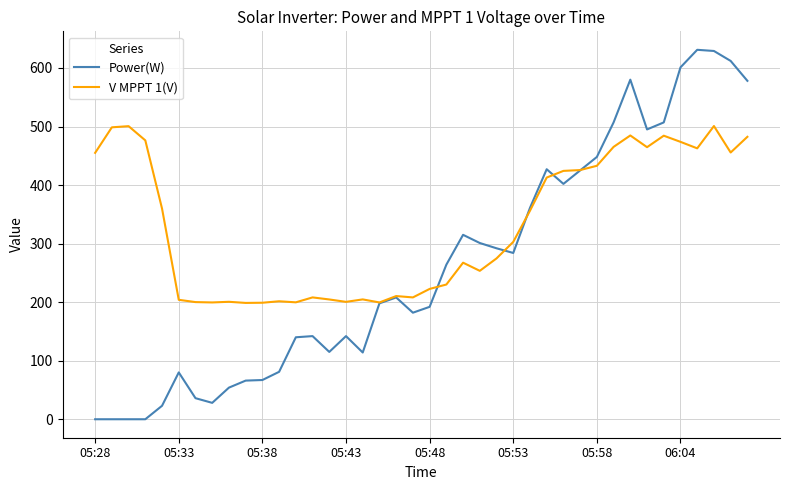

What is the highest value of the V MPPT 1(V) series?

500.8